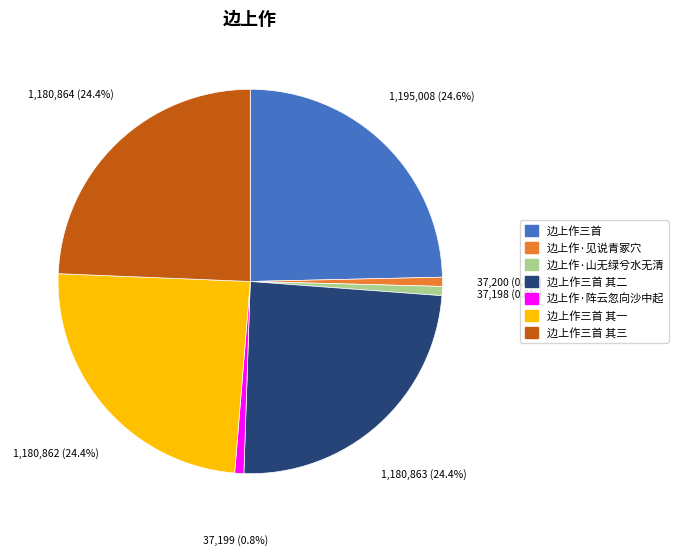

Is there any slice that represents more than half of the pie?

No